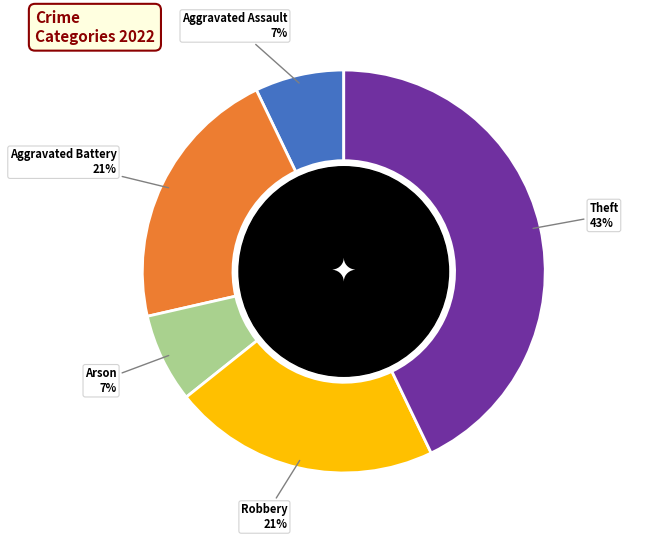

Does any single category account for the majority?

No